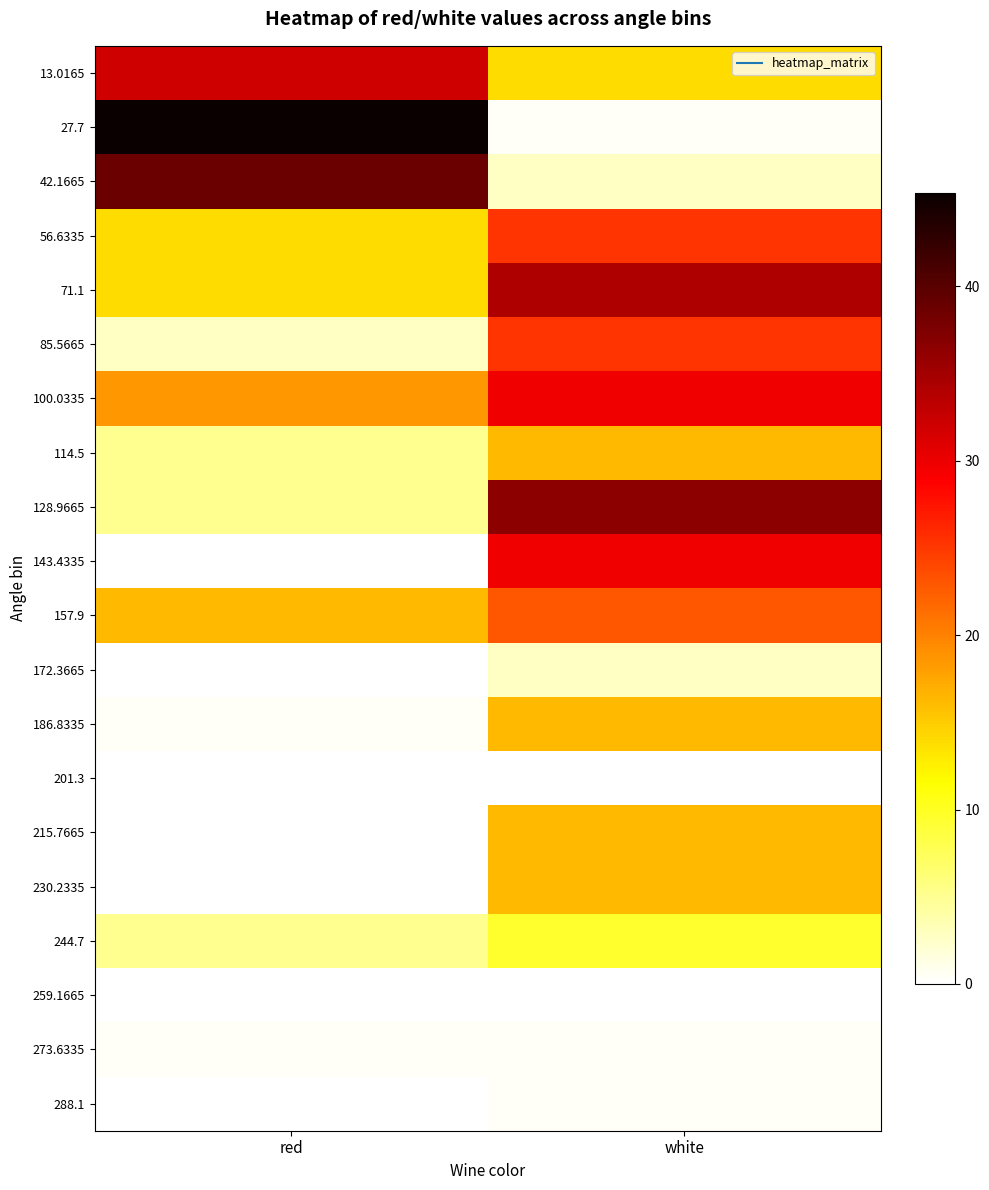

Reading left to right, what are all the values shown in this chart?

13.0165: red=31.9	white=14.0
27.7: red=45.4	white=0.5
42.1665: red=38.7	white=2.8
56.6335: red=14.0	white=25.2
71.1: red=14.0	white=34.2
85.5665: red=2.8	white=25.2
100.0335: red=18.5	white=29.7
114.5: red=5.0	white=16.2
128.9665: red=5.0	white=36.4
143.4335: red=0.0	white=29.7
157.9: red=16.2	white=22.9
172.3665: red=0.0	white=2.8
186.8335: red=0.5	white=16.2
201.3: red=0.0	white=0.0
215.7665: red=0.0	white=16.2
230.2335: red=0.0	white=16.2
244.7: red=5.0	white=9.5
259.1665: red=0.0	white=0.0
273.6335: red=0.5	white=0.5
288.1: red=0.0	white=0.5